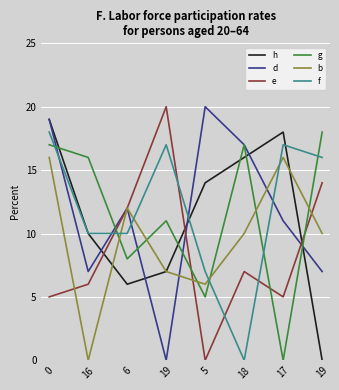

What is the sum of the g values at 6 and 0?

25